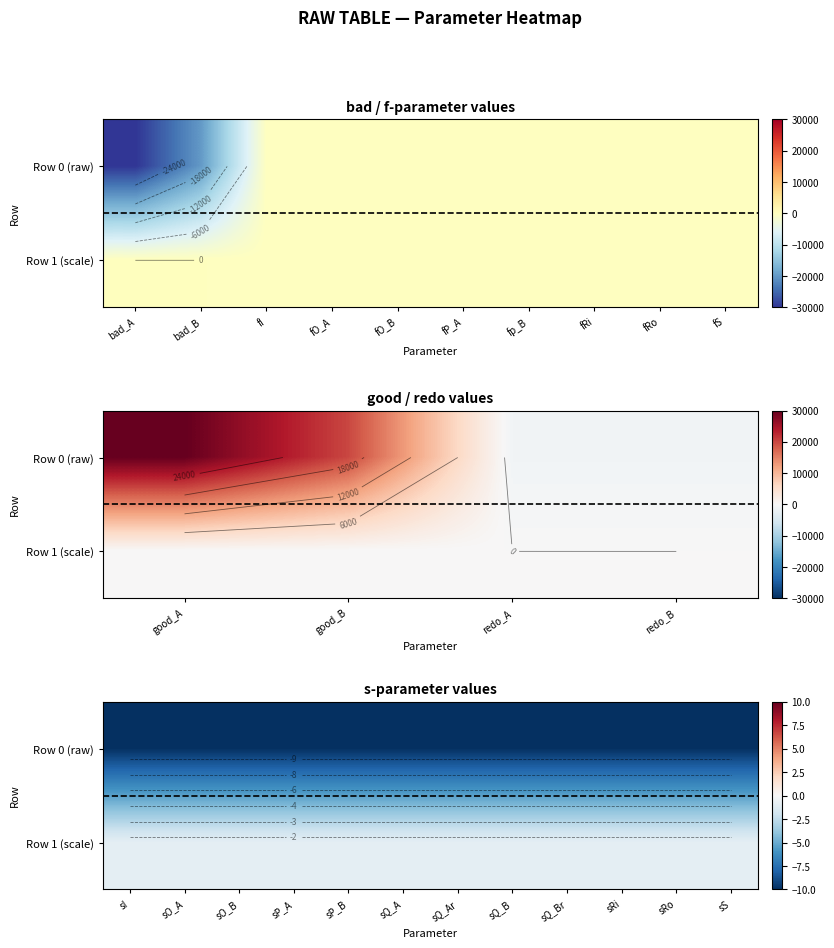

How many series are shown in this chart?

2